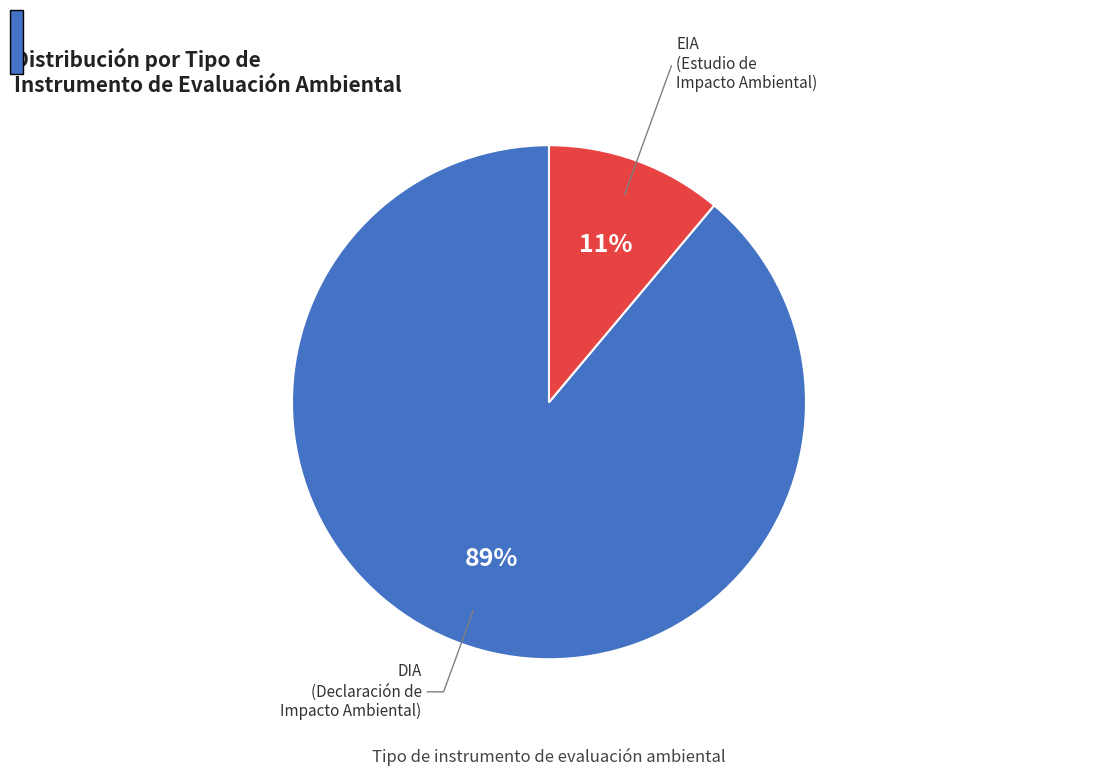

Is it true that DIA is 97% of the pie?

False